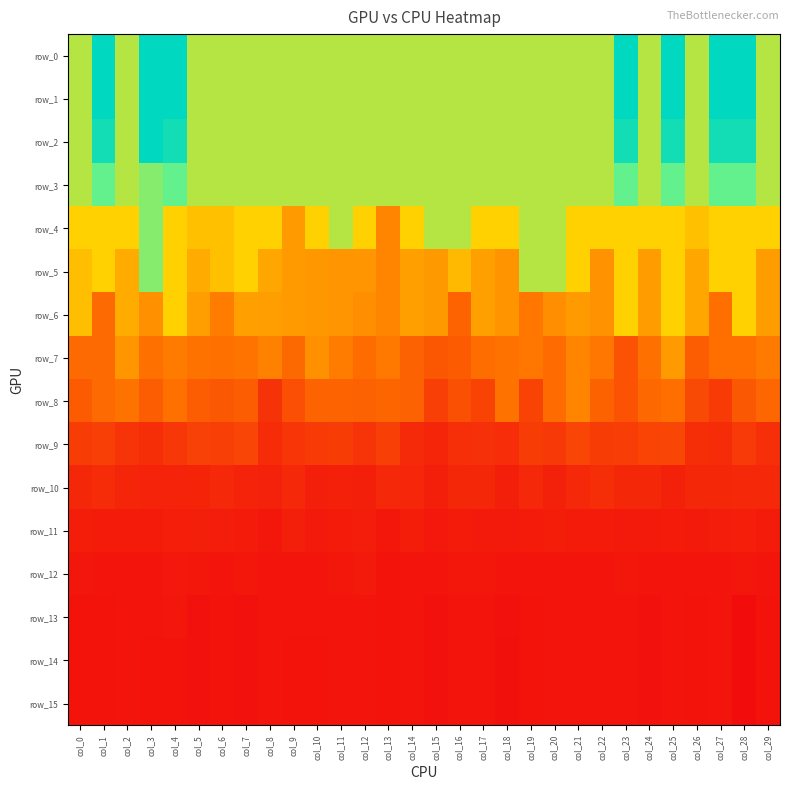

Where is row_9 nearest to the value 186?

col_9